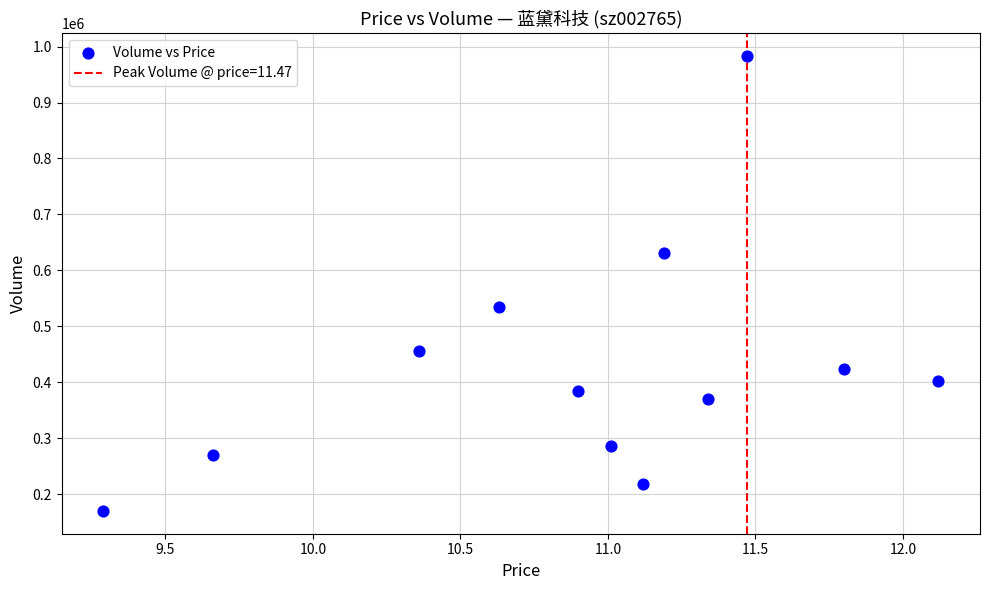

What is the range of Y values (max minus min)?

813000